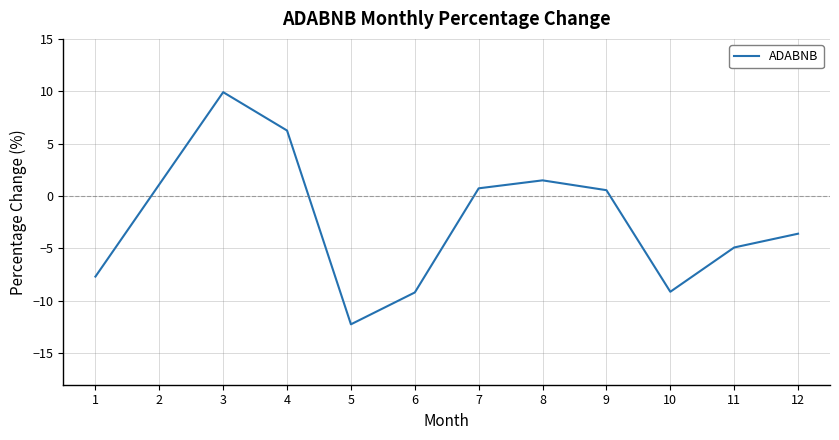

How many categories are shown in the chart?

11